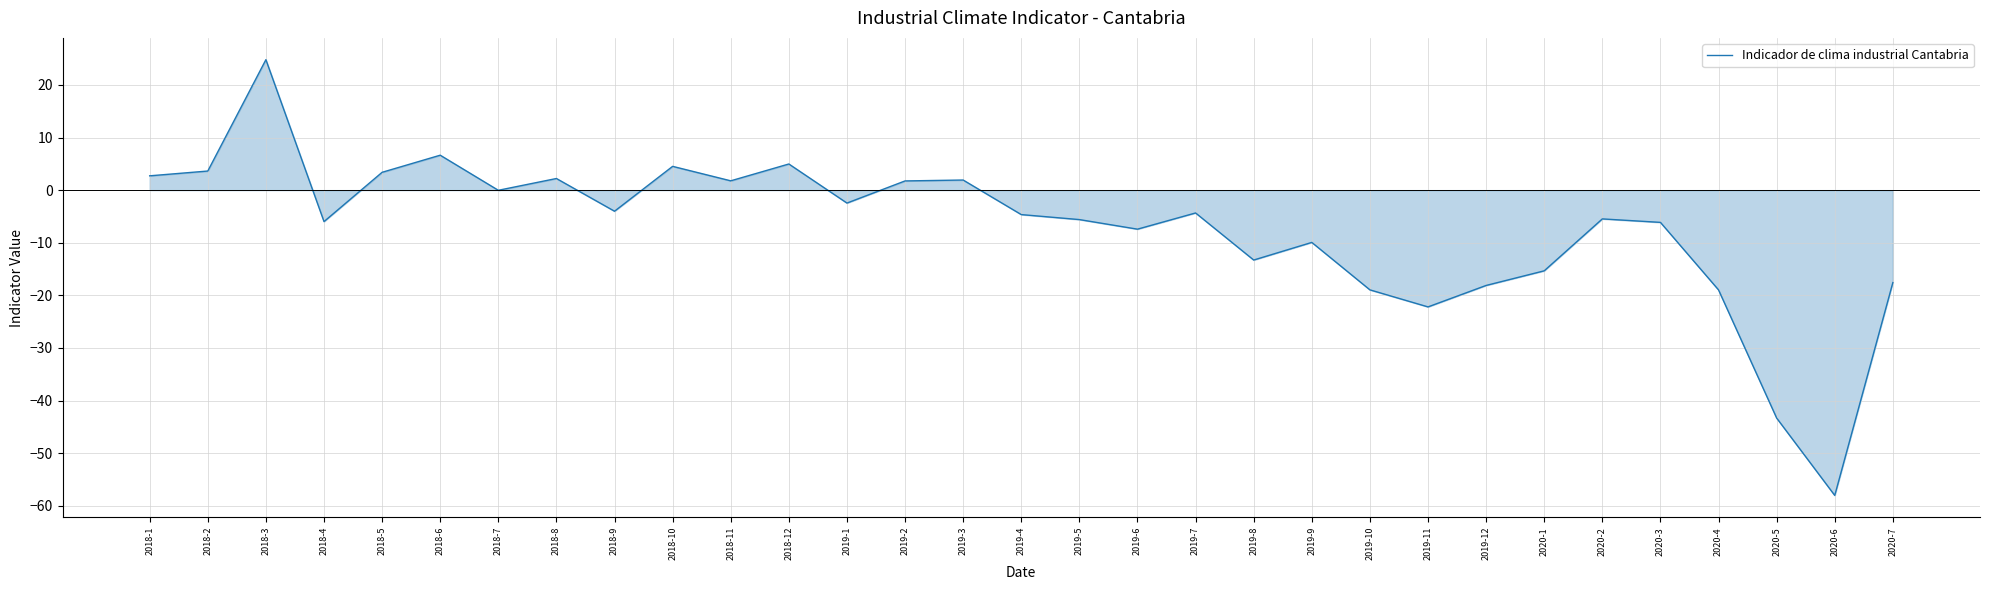

Which label corresponds to the largest value in the chart?

2018-3